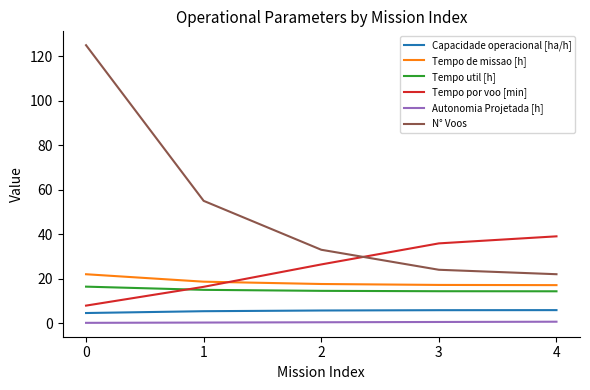

What is the difference between the highest and lowest values at 0?

124.9